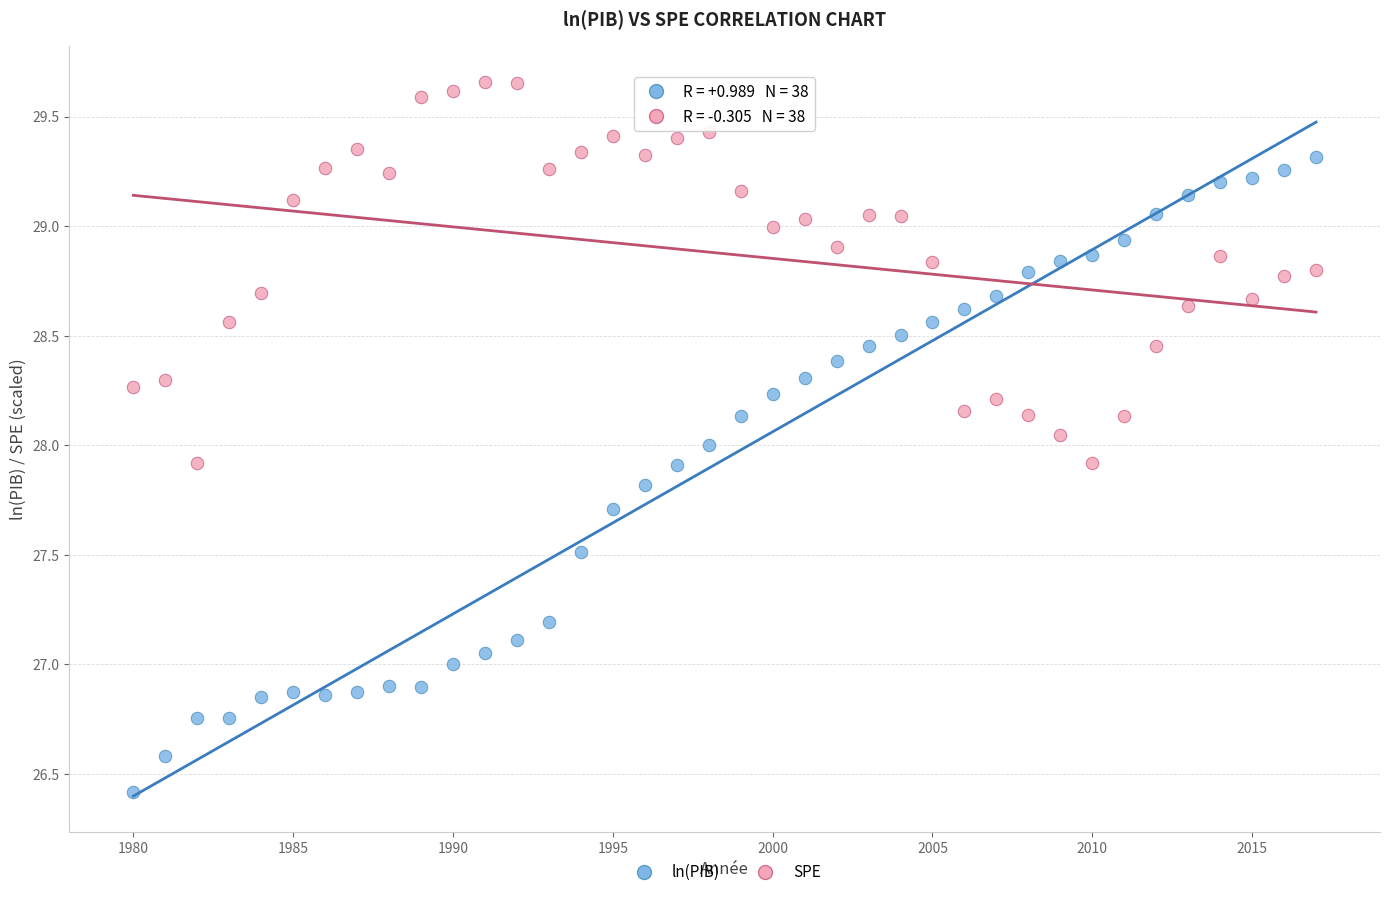

Which series reaches the maximum Y coordinate?

SPE